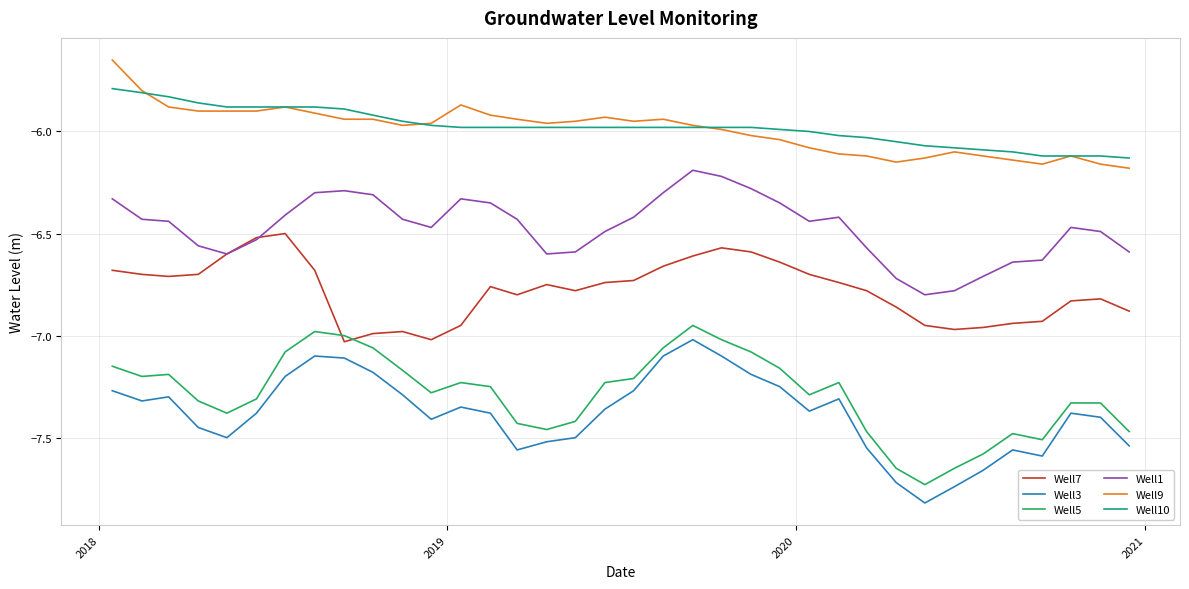

True or false: Well3 and Well10 cross at least once.

False